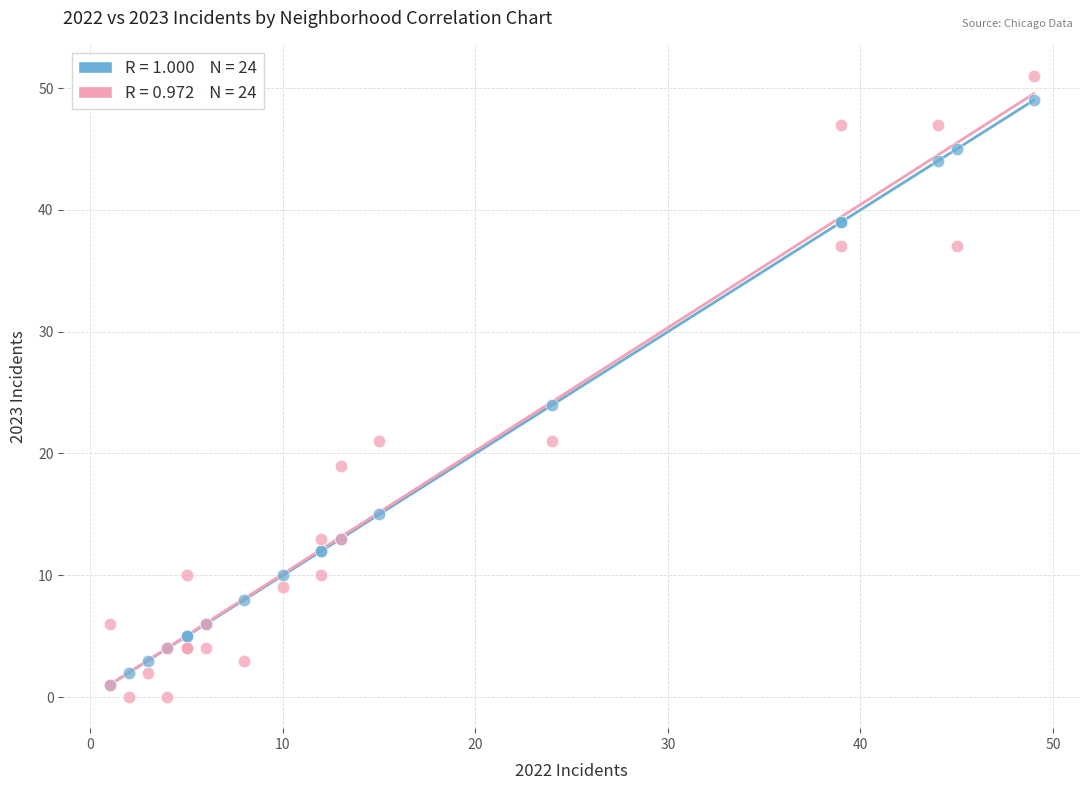

Across all series, what Y value is closest to 25?

24